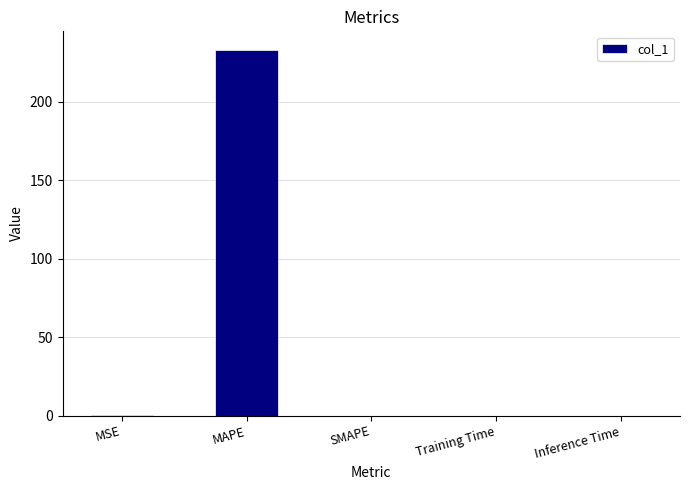

What is the sum of the values at MAPE and SMAPE?

233.1